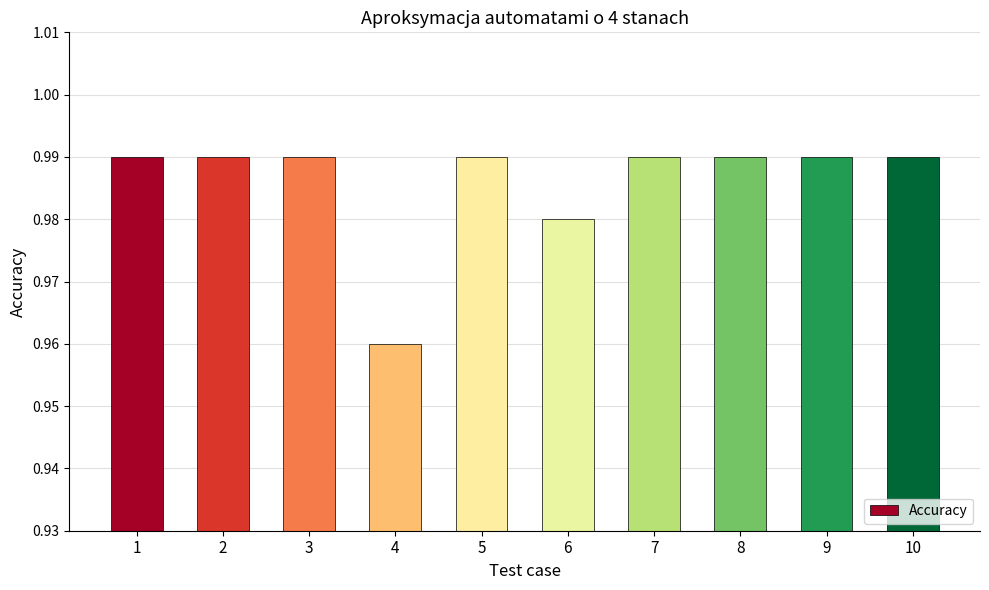

Which category has the lowest value across all series?

4